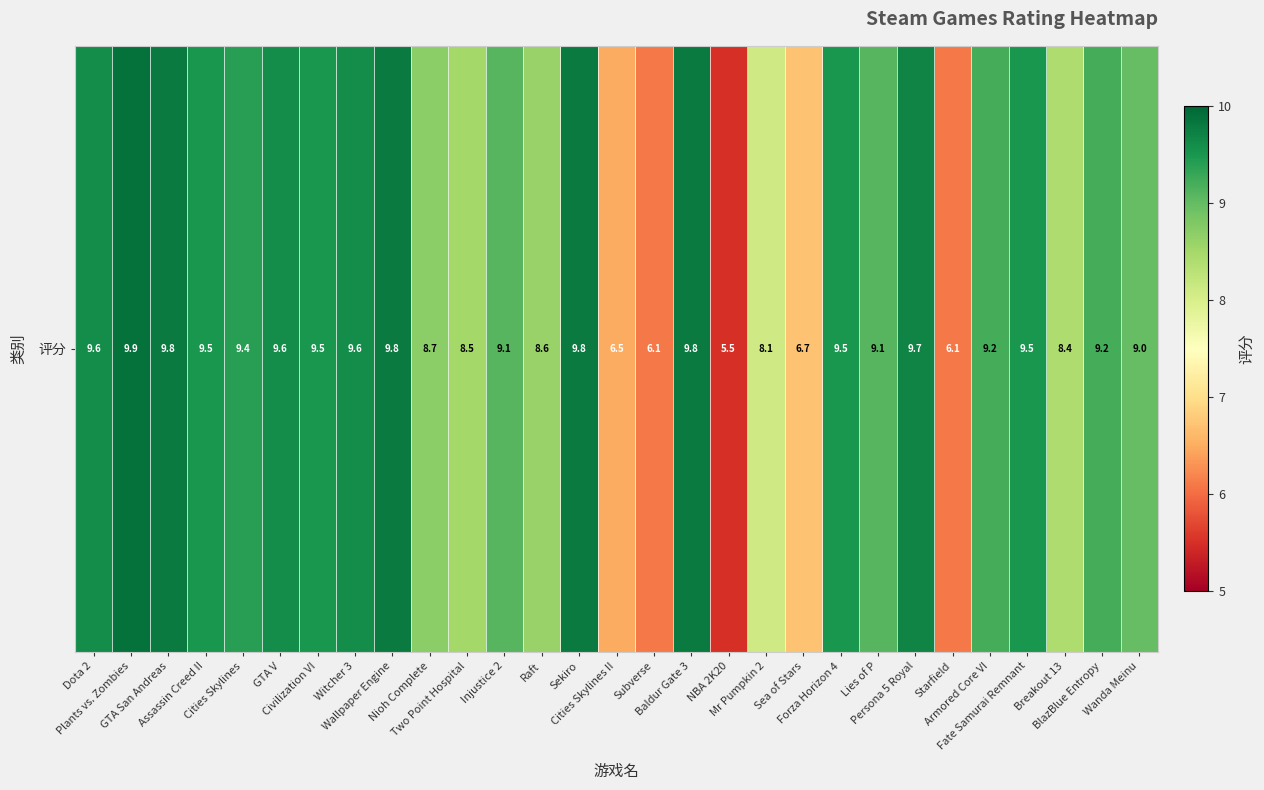

What is the approximate value at Mr Pumpkin 2?

8.1